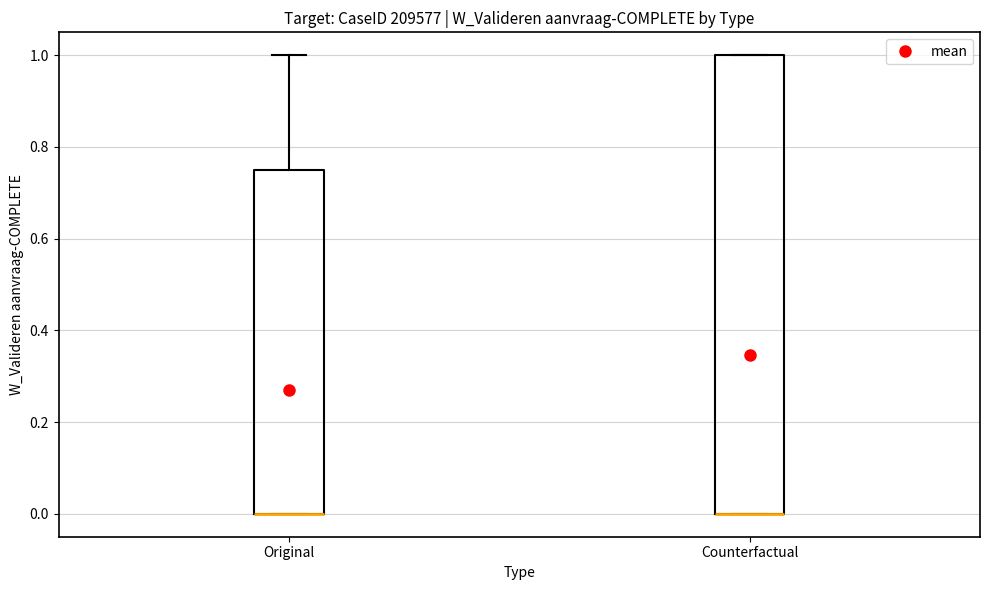

Reading left to right, transcribe this box plot: for each box, give where its median line is, the range the box spans, and where its two whiskers end, as read against the y-axis. The values are not printed on the chart, so give them approximately, as read against the axis.

Original: median 0.00 (drawn on the box's lower edge), box 0.00 to 0.76, whiskers 0.00 to 1.00
Counterfactual: median 0.00 (drawn on the box's lower edge), box 0.00 to 1.00, whiskers 0.00 to 1.00